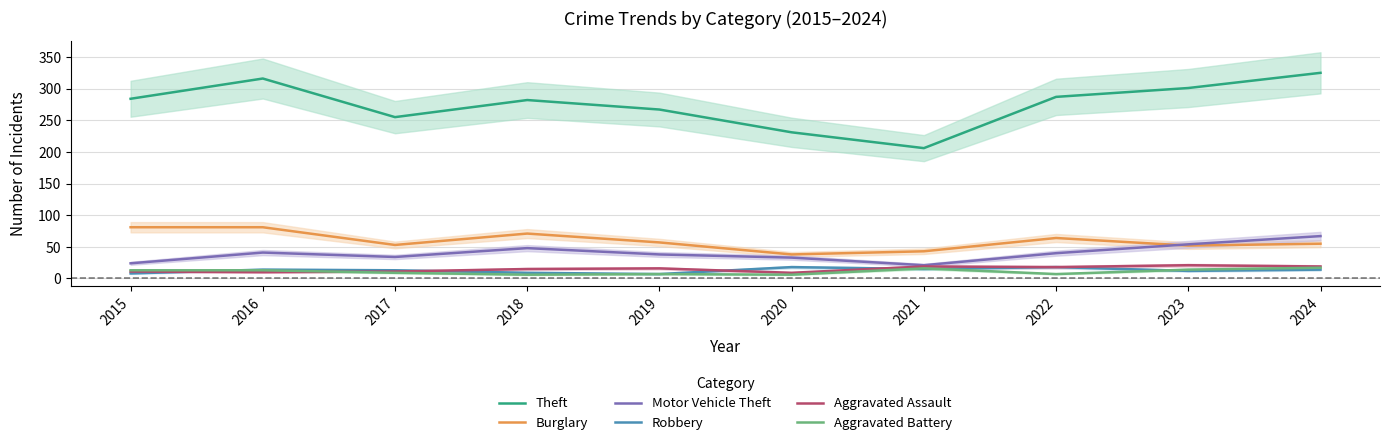

True or false: Aggravated Battery has a value of 17 at 2024.

True